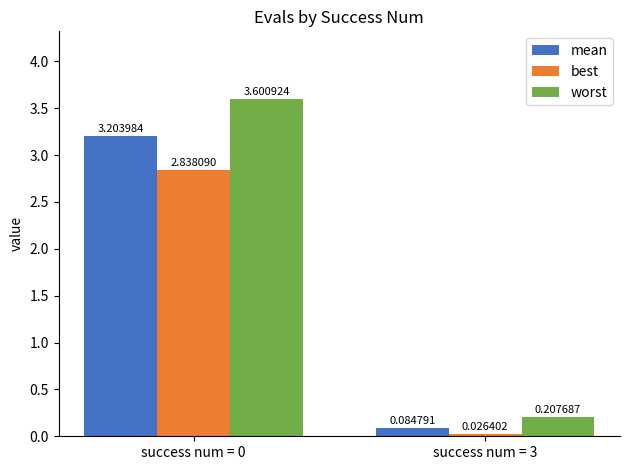

Are the bars horizontal?

No